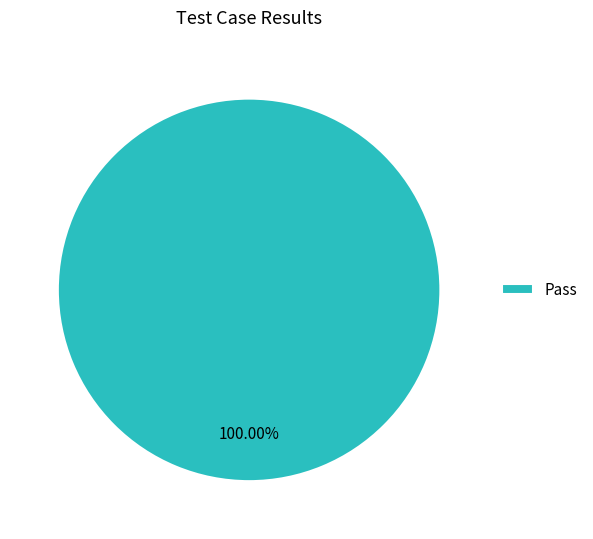

Which slice represents more than half of the pie?

Pass